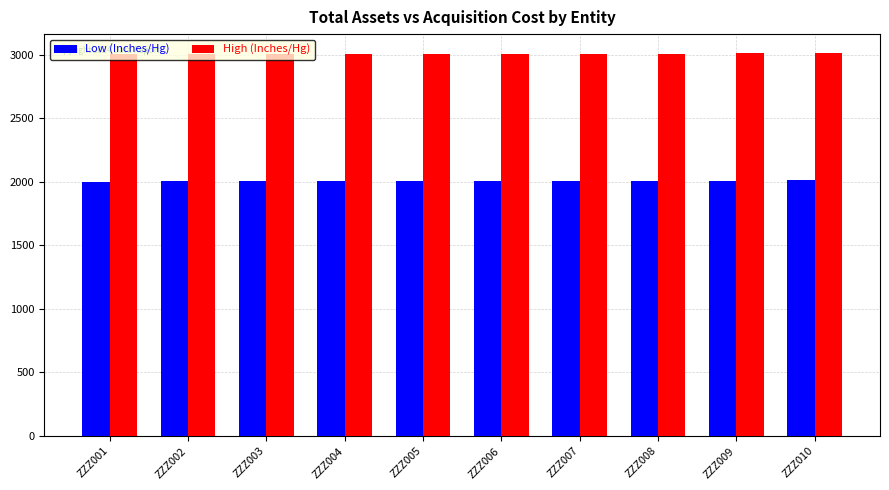

What is the difference between the second highest and minimum values in the High (Inches/Hg) series?

8